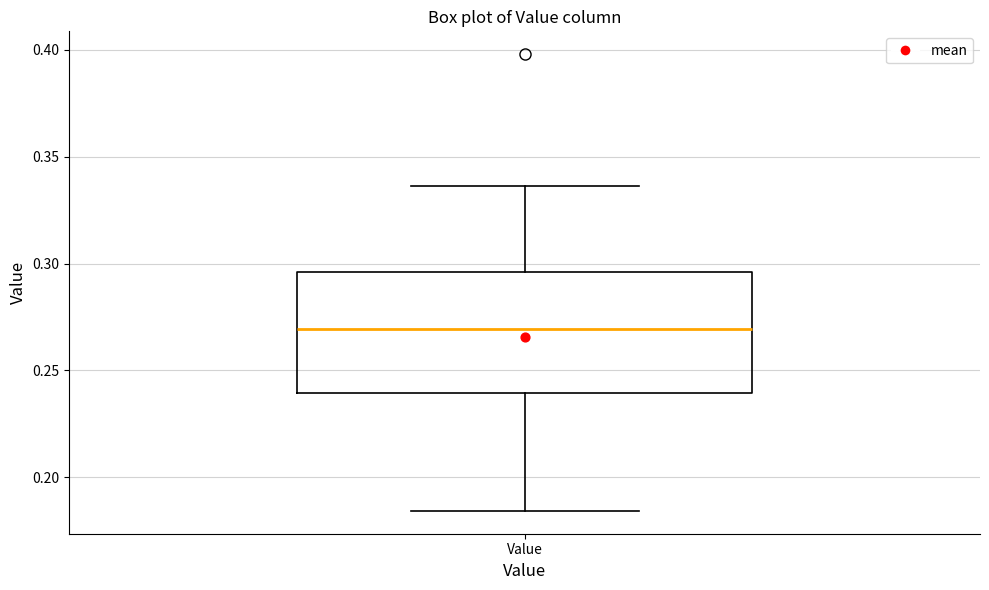

Transcribe this box plot: give where the median line is, the range the box spans, and where the two whiskers end, as read against the y-axis. The values are not printed on the chart, so give them approximately, as read against the axis.

median 0.270, box 0.240 to 0.295, whiskers 0.185 to 0.335